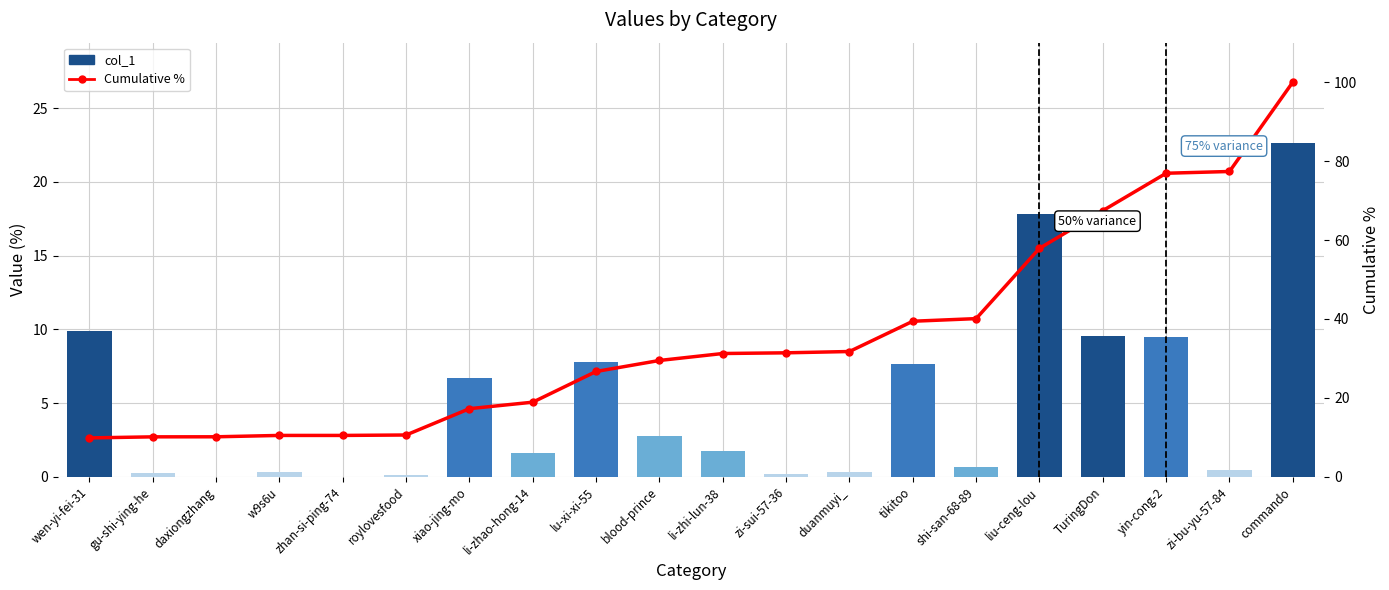

How many values in the Cumulative % series exceed 31?

10